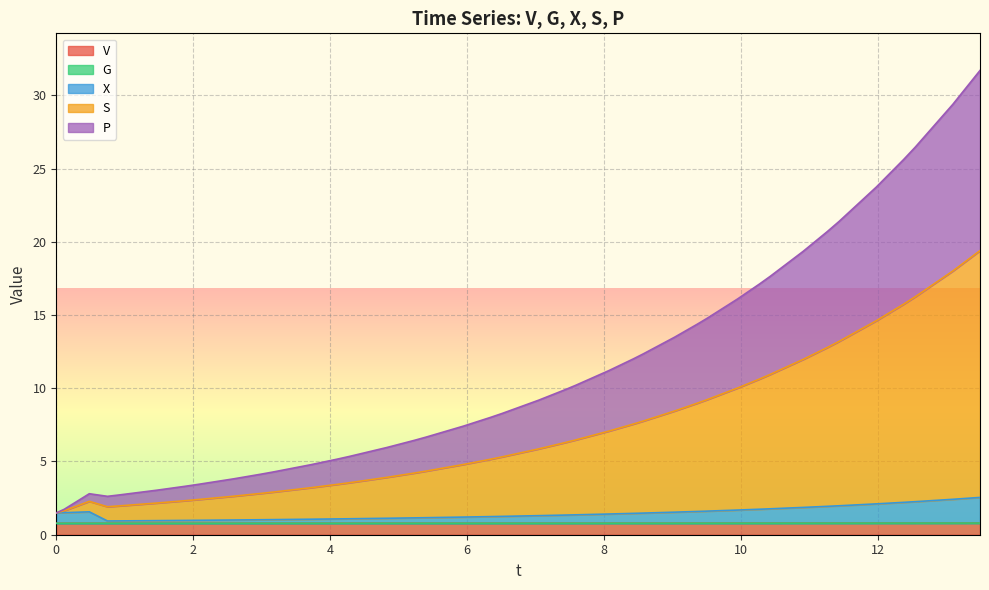

What is the lowest value of the V series?

0.8